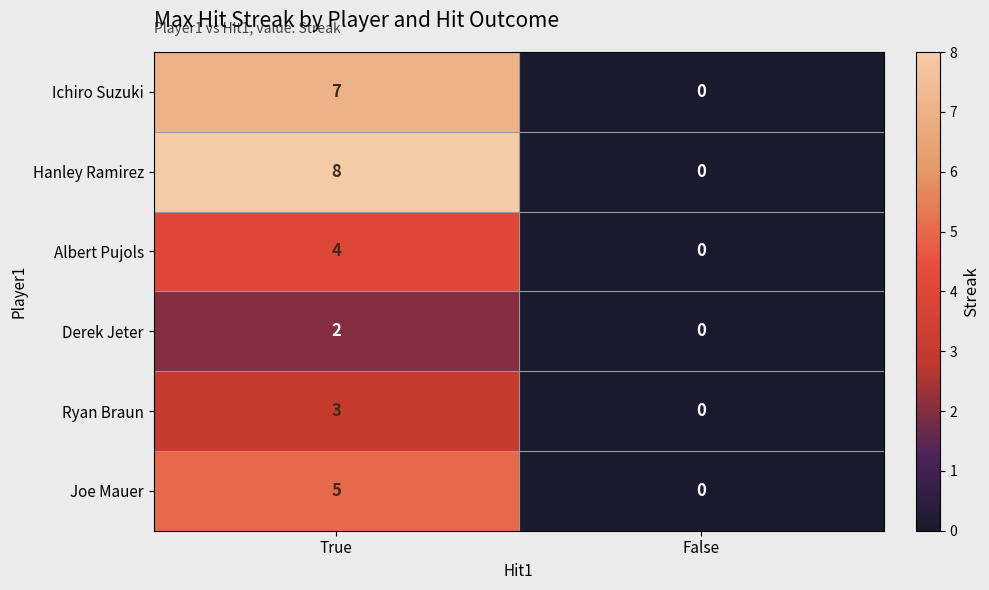

The Ryan Braun series shows 3 at True. True or false?

True